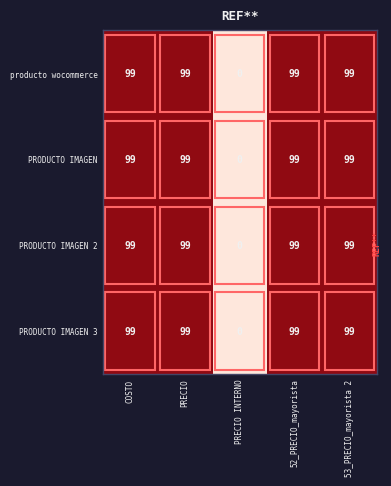

At which label does PRODUCTO IMAGEN reach its minimum?

PRECIO INTERNO